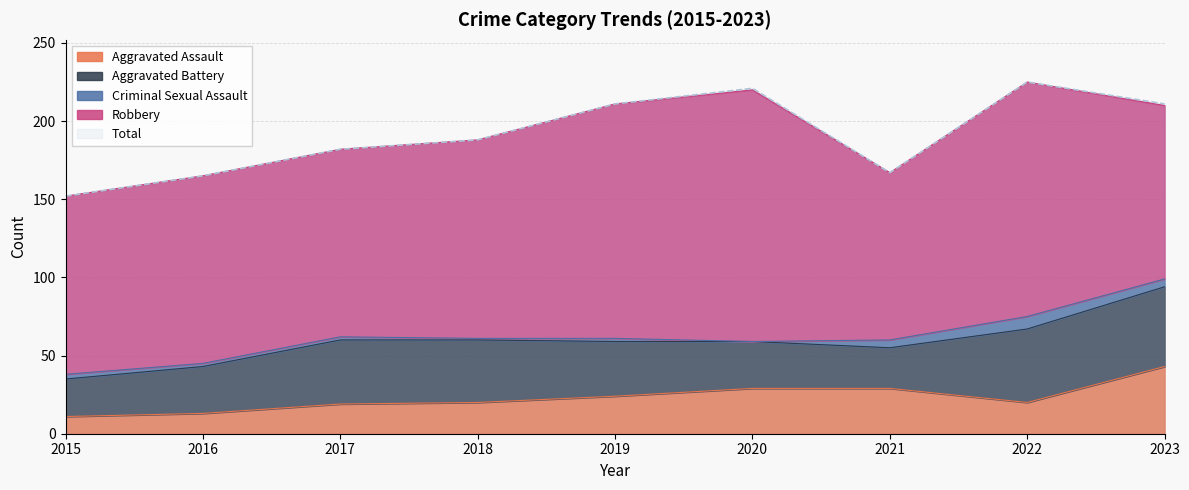

What are all the series names shown in the legend?

Aggravated Assault, Aggravated Battery, Criminal Sexual Assault, Robbery, Total